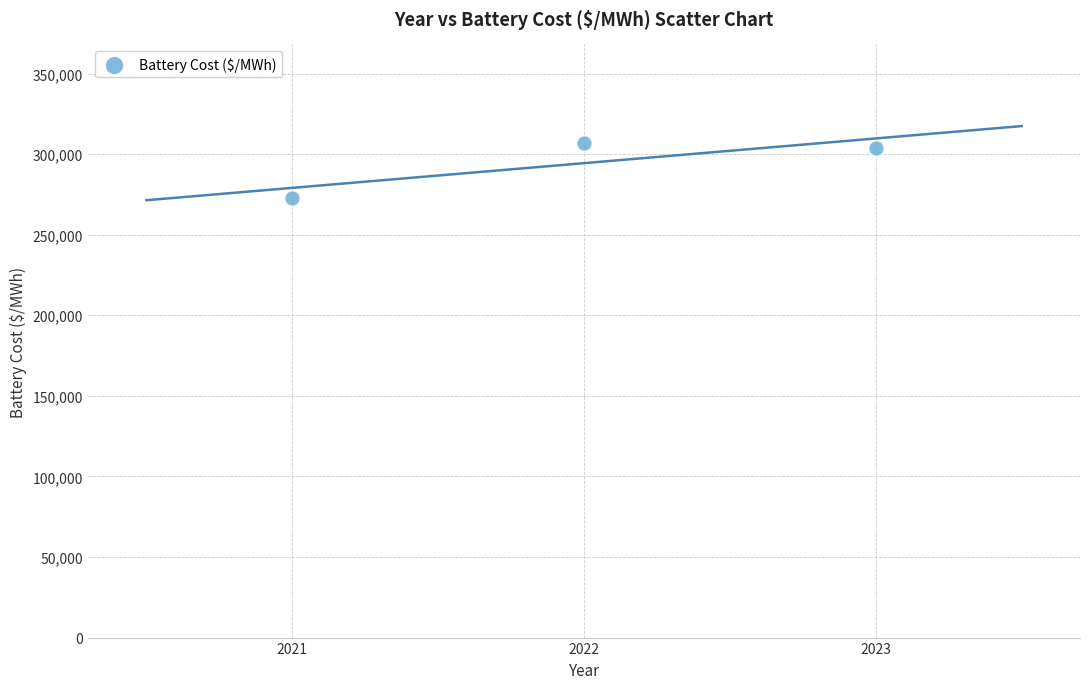

What is the average Y value?

294371.1